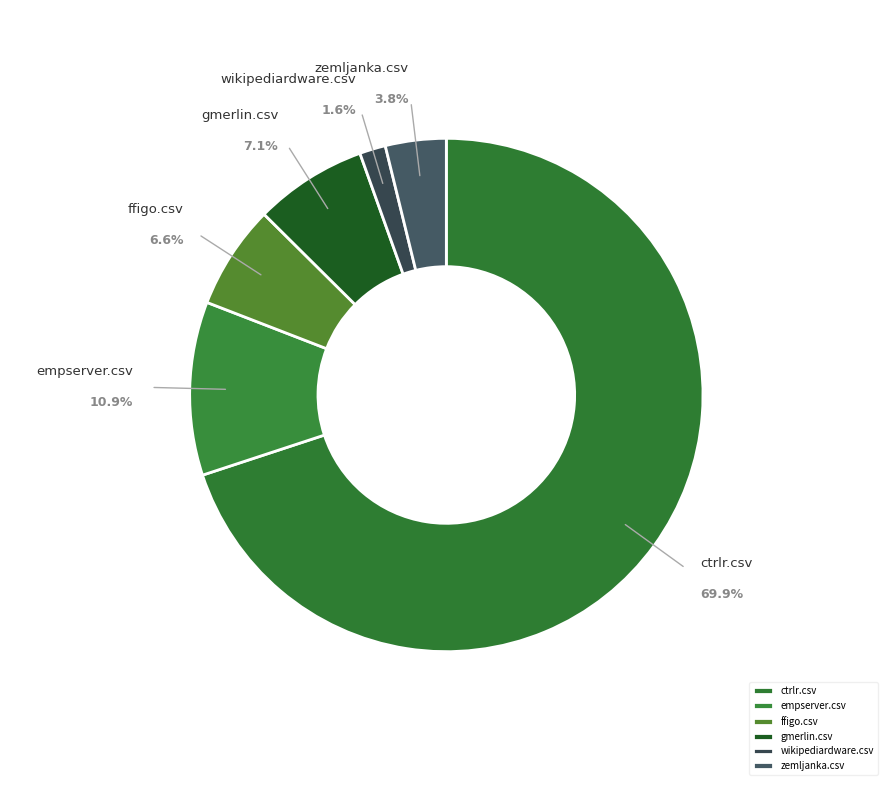

What is the majority slice?

ctrlr.csv